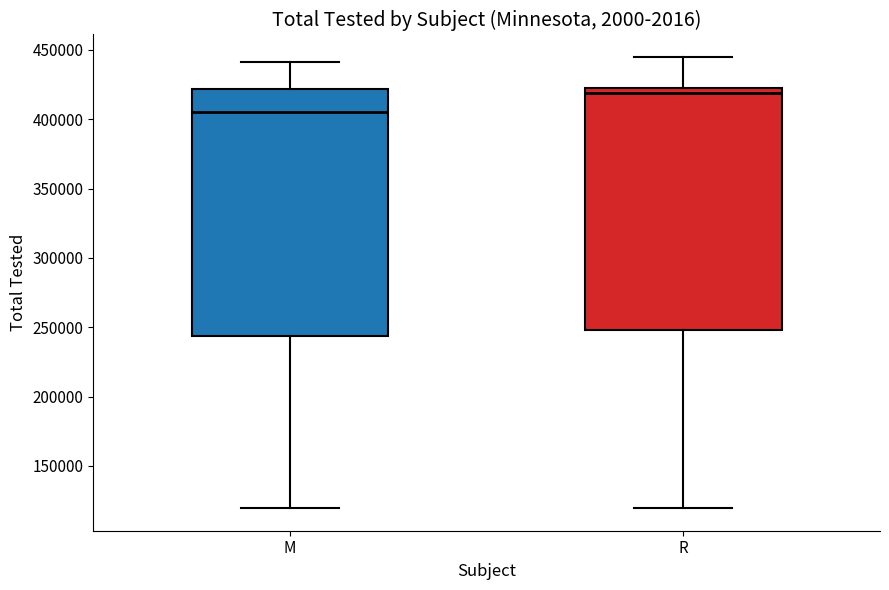

Where is the upper edge of the box for R on the y-axis? The values are not printed on the chart, so give them approximately, as read against the axis.

420000